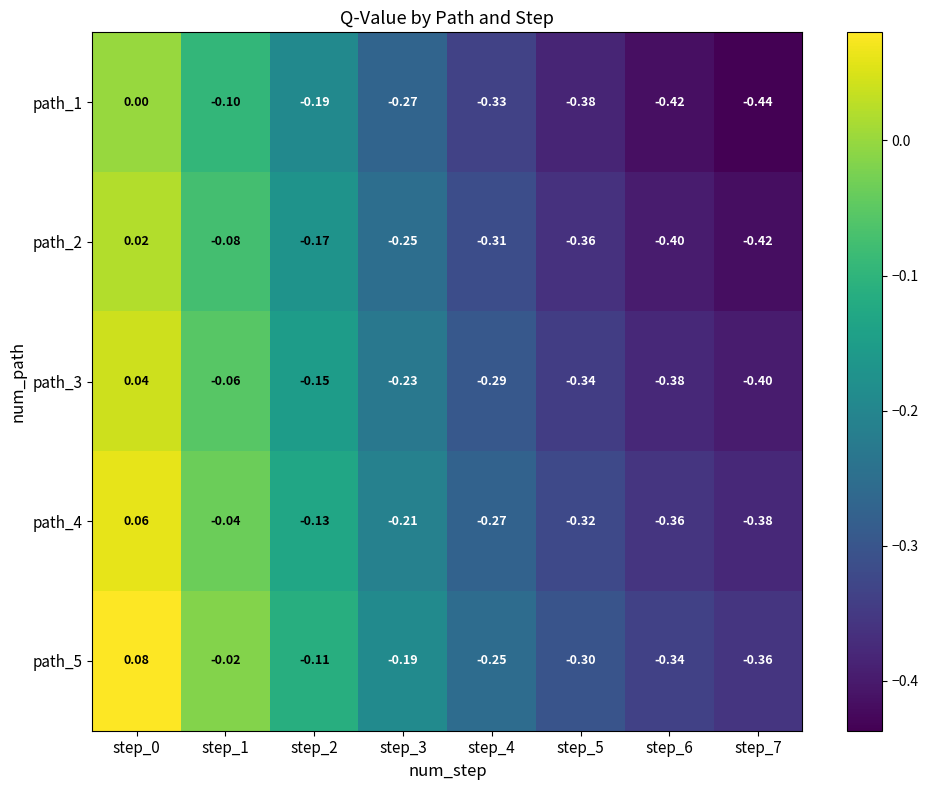

Is the value of path_3 at step_0 greater than the value of path_2 at step_1?

Yes